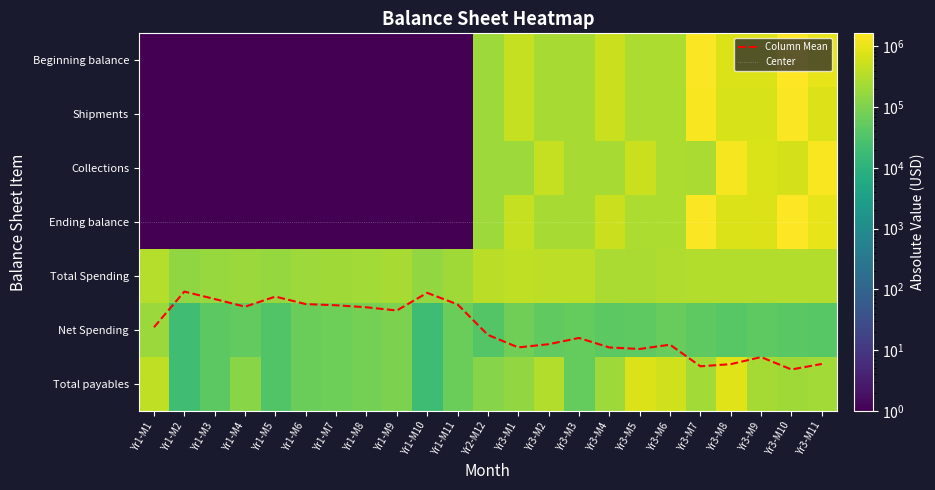

Which series has the largest range (max minus min)?

Beginning balance